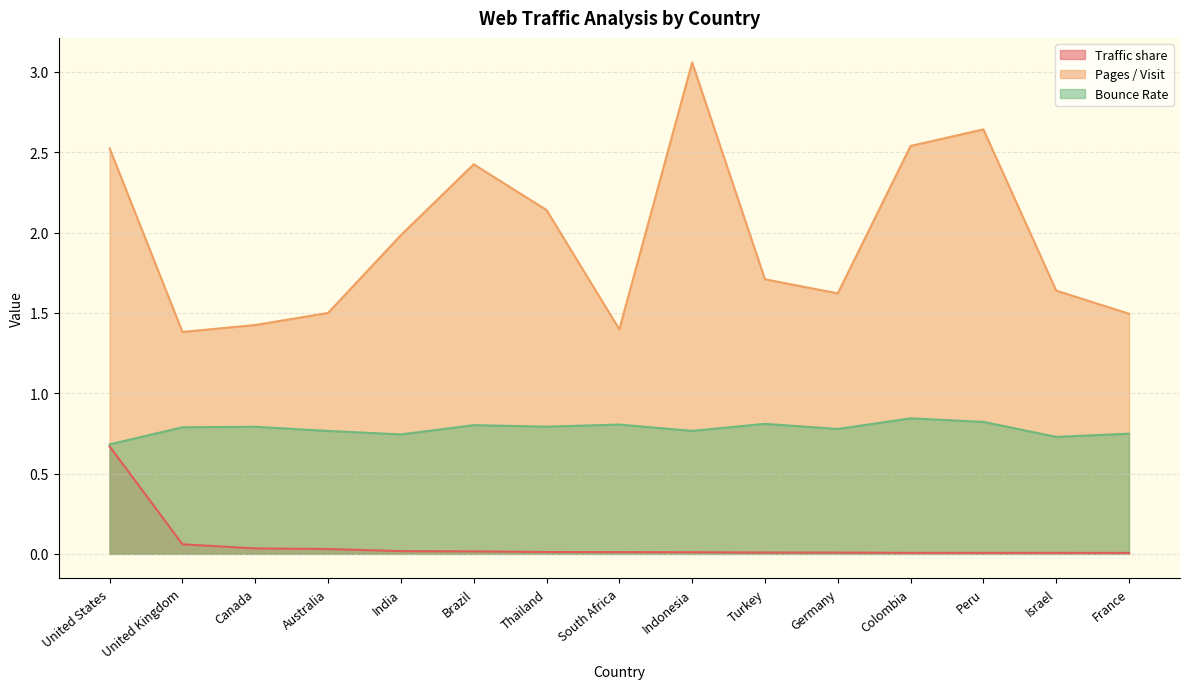

Between Germany and France, which series saw the biggest shift?

Pages / Visit